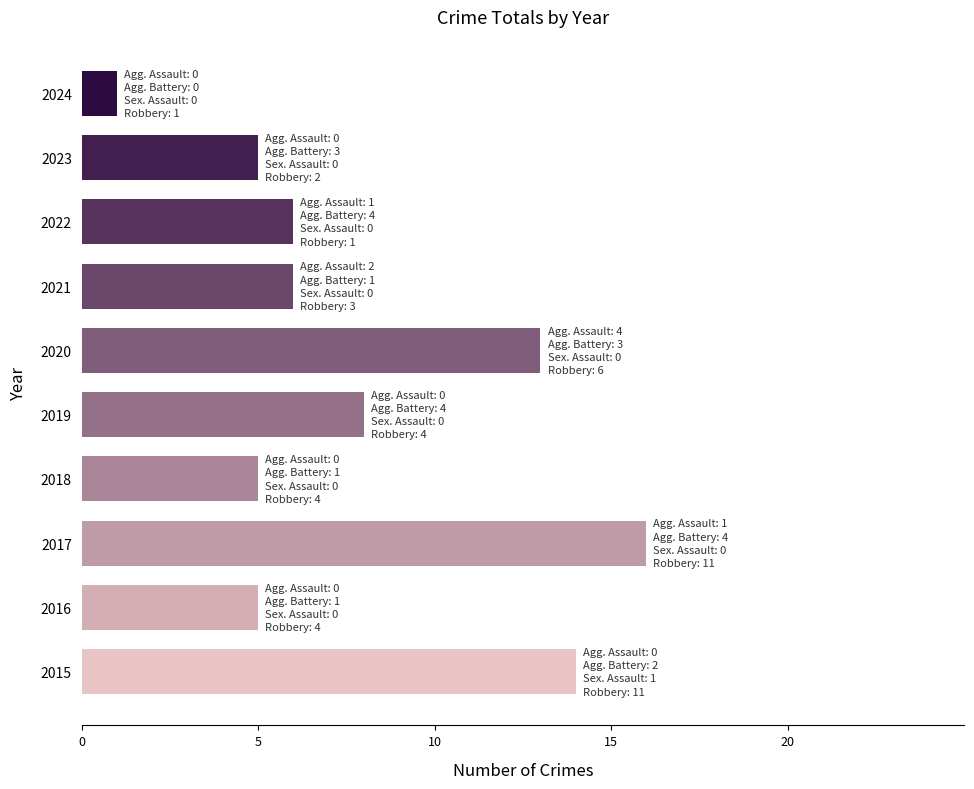

What is the change in value from 2018 to 2024?

-4